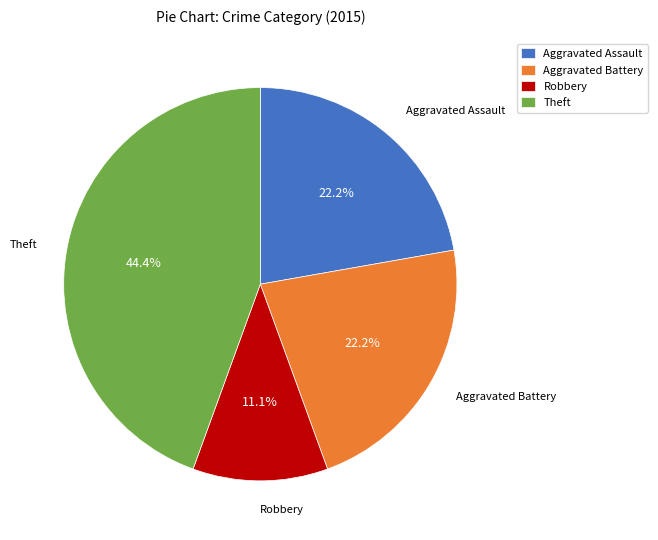

How many slices are in this pie chart?

4